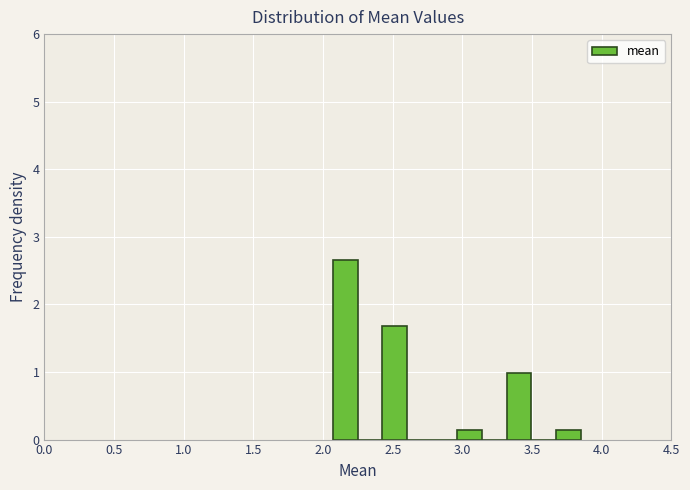

Read against the x-axis, roughly where is the centre of the tallest bar?

2.15